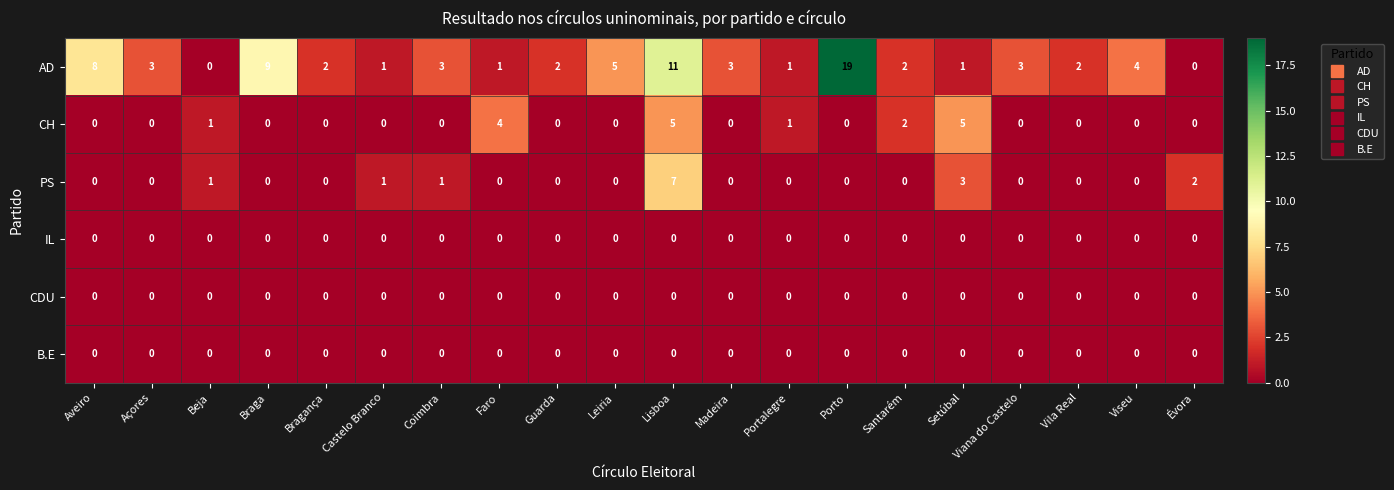

The PS series shows 3 at Évora. True or false?

False